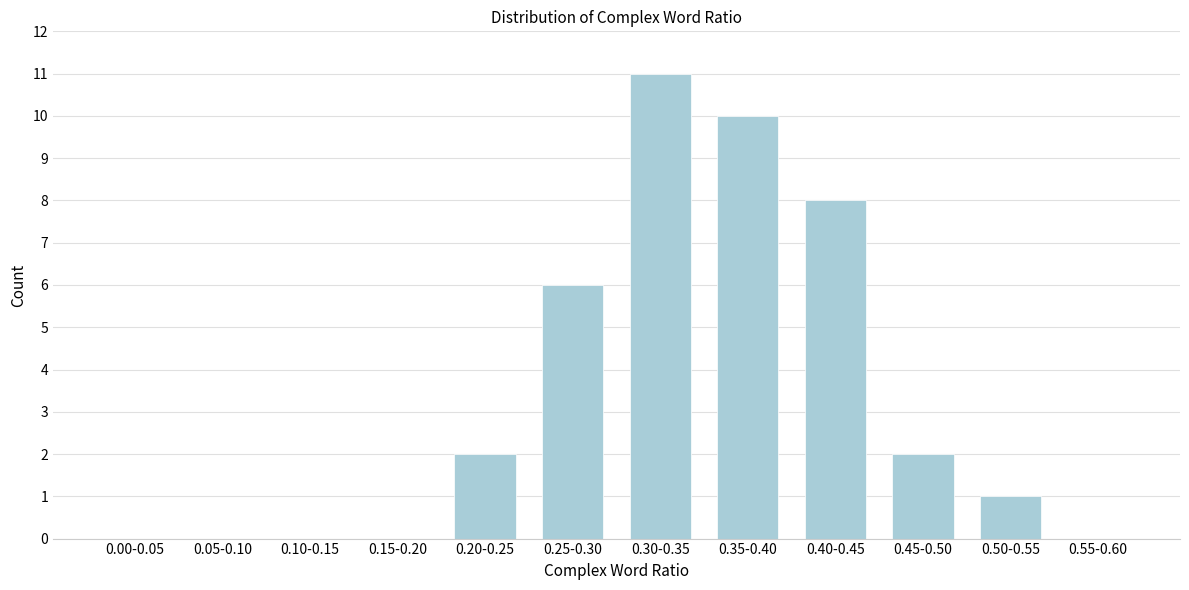

Reading right to left, list all the values displayed in this chart.

0.55-0.60=0	0.50-0.55=1	0.45-0.50=2	0.40-0.45=8	0.35-0.40=10	0.30-0.35=11	0.25-0.30=6	0.20-0.25=2	0.15-0.20=0	0.10-0.15=0	0.05-0.10=0	0.00-0.05=0